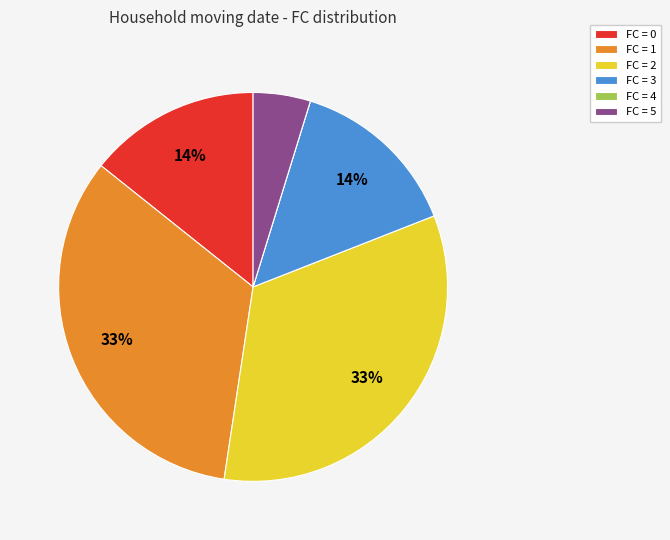

Is it true that FC = 5 is 5% of the pie?

True